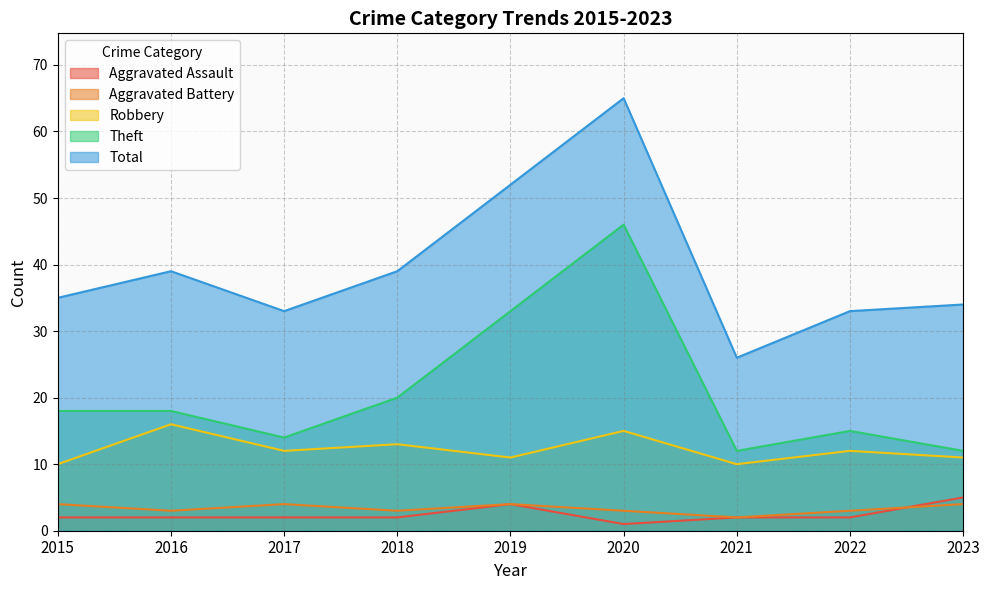

Which series has the largest total across all categories?

Total